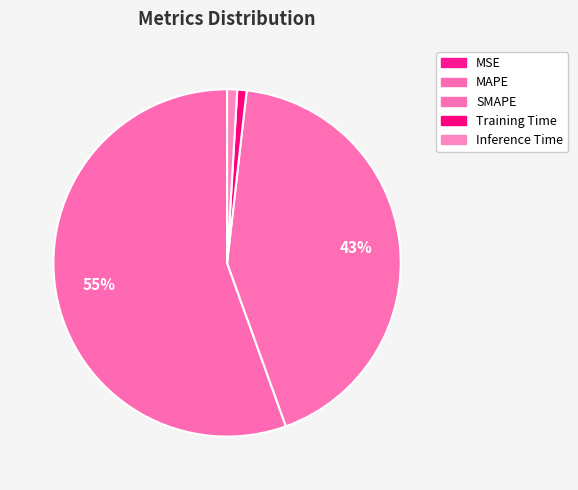

Which slice represents more than half of the pie?

MAPE